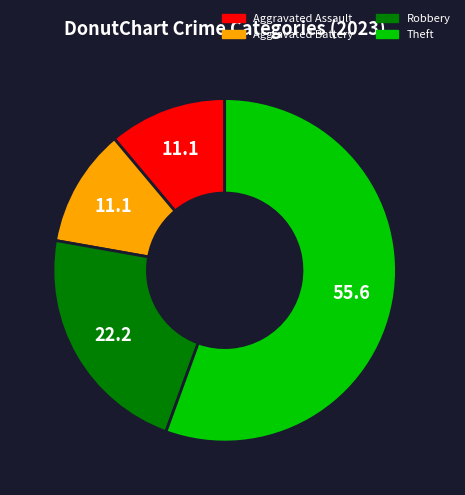

How many slices are in this pie chart?

4